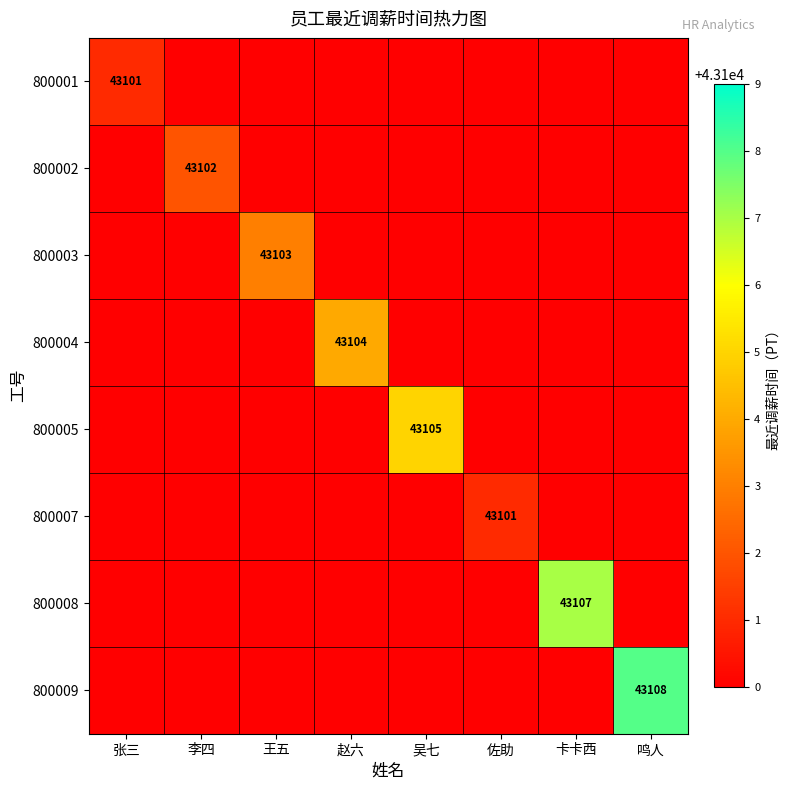

At how many categories does at least one series exceed 43101?

6